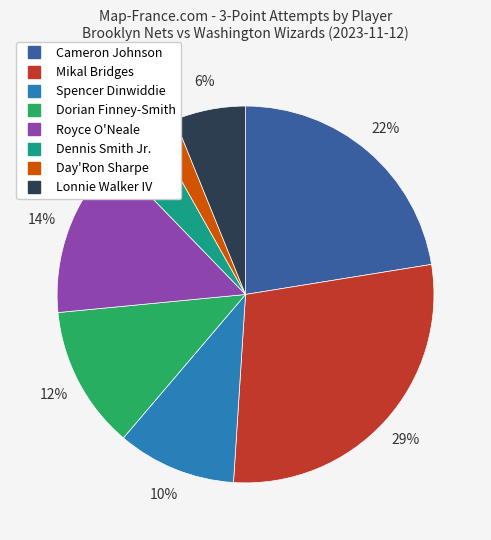

To the nearest percent, what is the average slice percentage?

12%